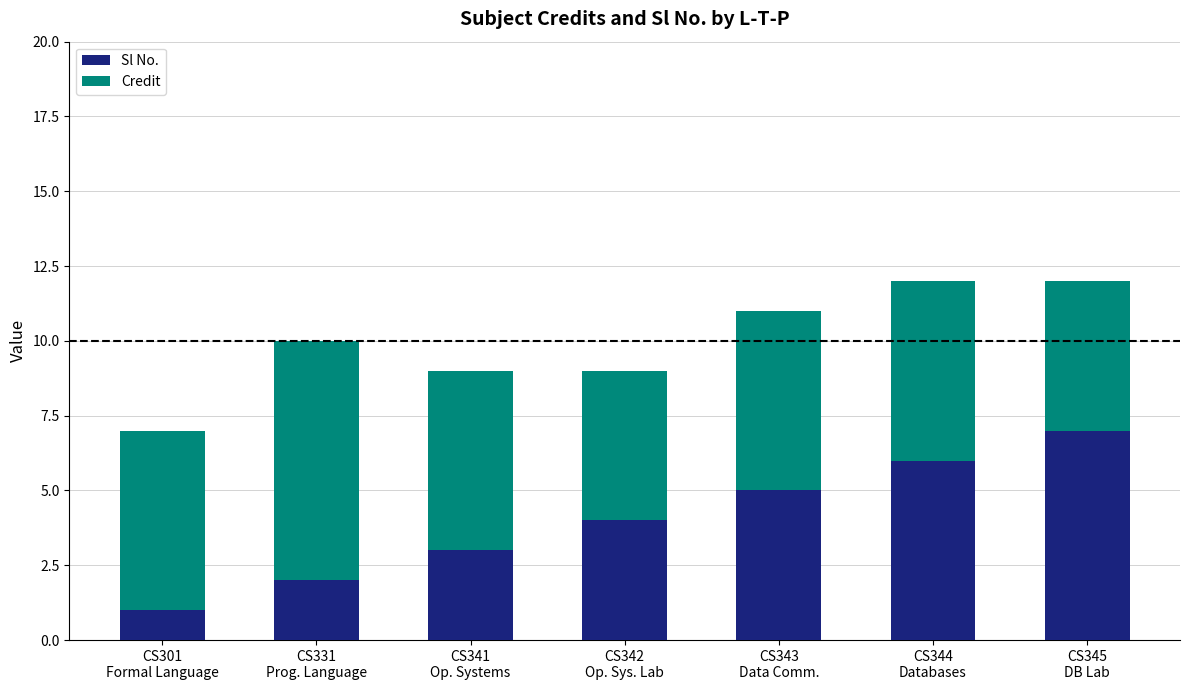

Reading left to right, list the values for the Sl No. series.

1	2	3	4	5	6	7